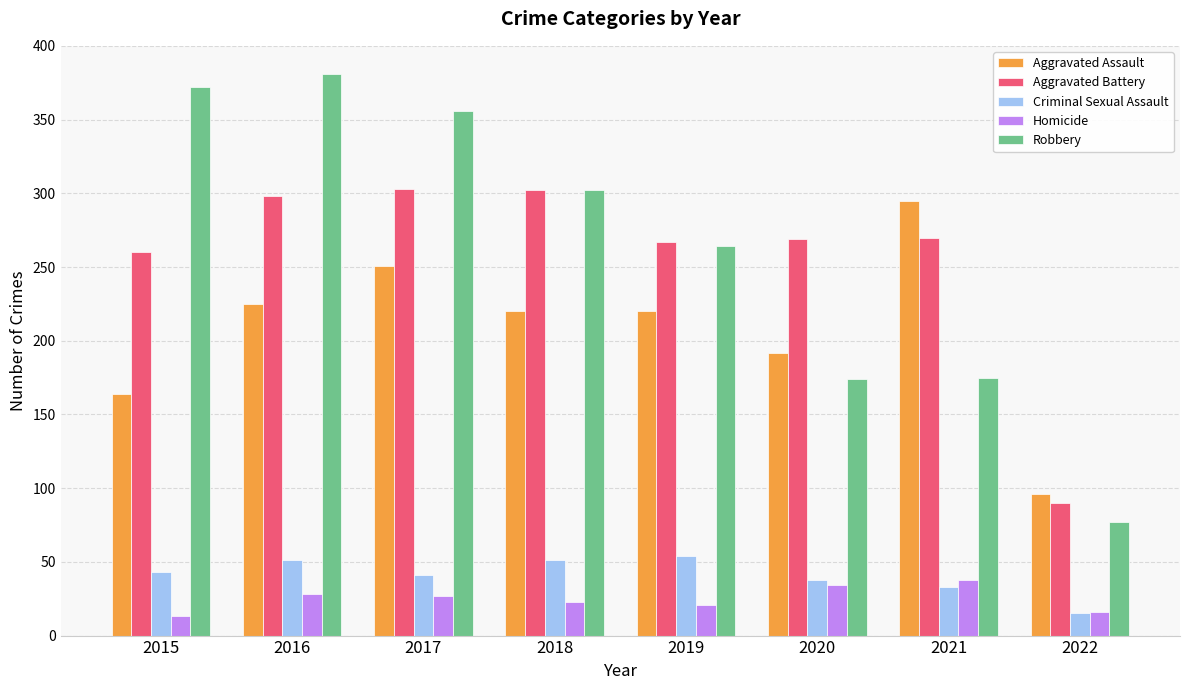

What is the difference between the Criminal Sexual Assault values at 2016 and 2020?

13